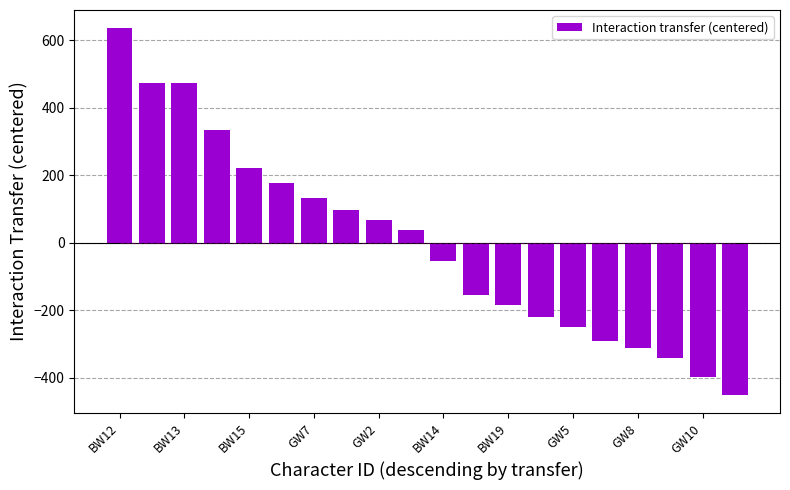

What is the difference between the maximum and minimum values?

1087.0